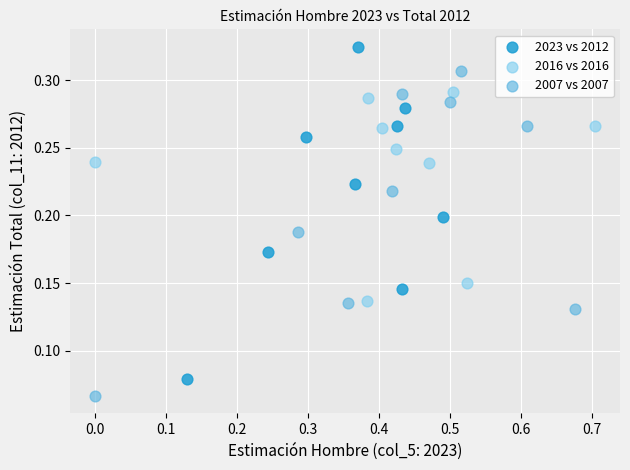

Which series has the largest Y range (max minus min)?

2023 vs 2012